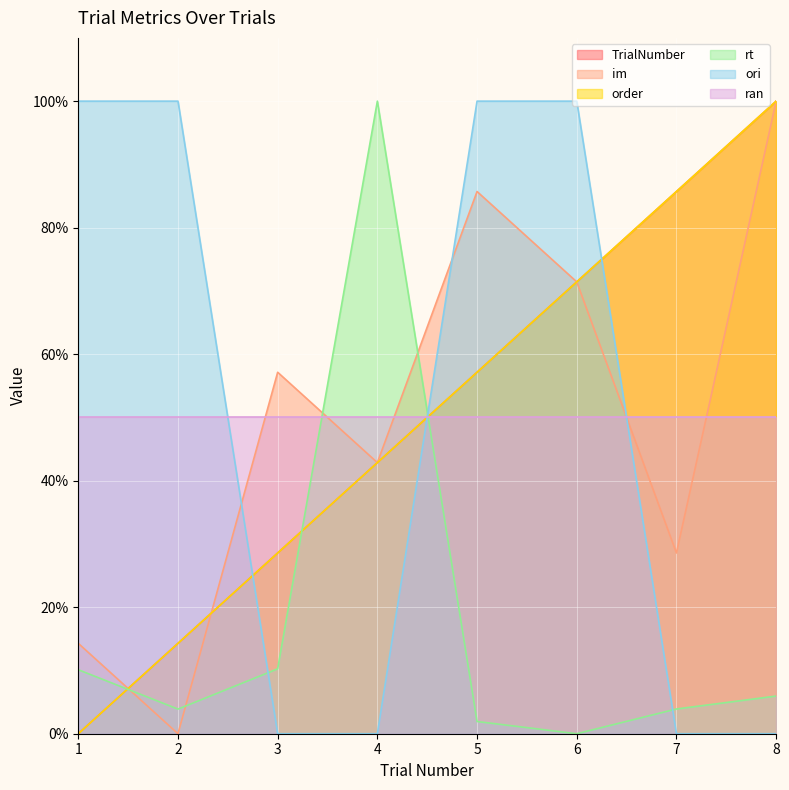

Which series ends up on top after the final intersection of im and rt?

im